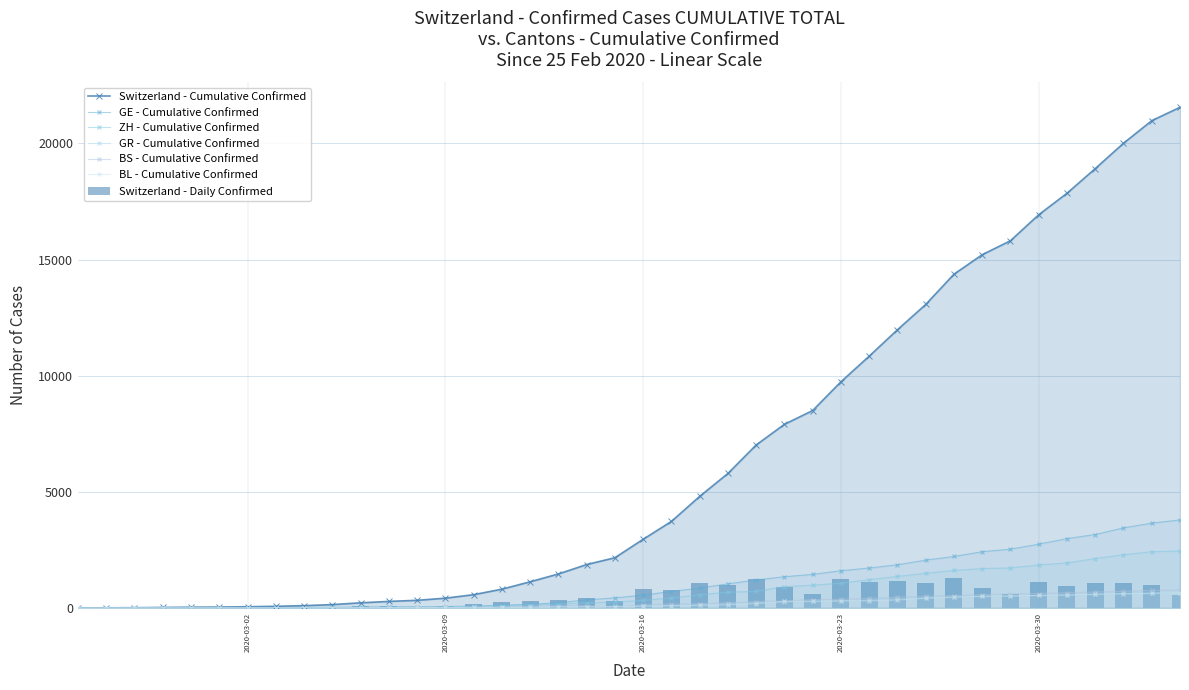

What is the difference between the maximum and minimum values in the BL series?

656